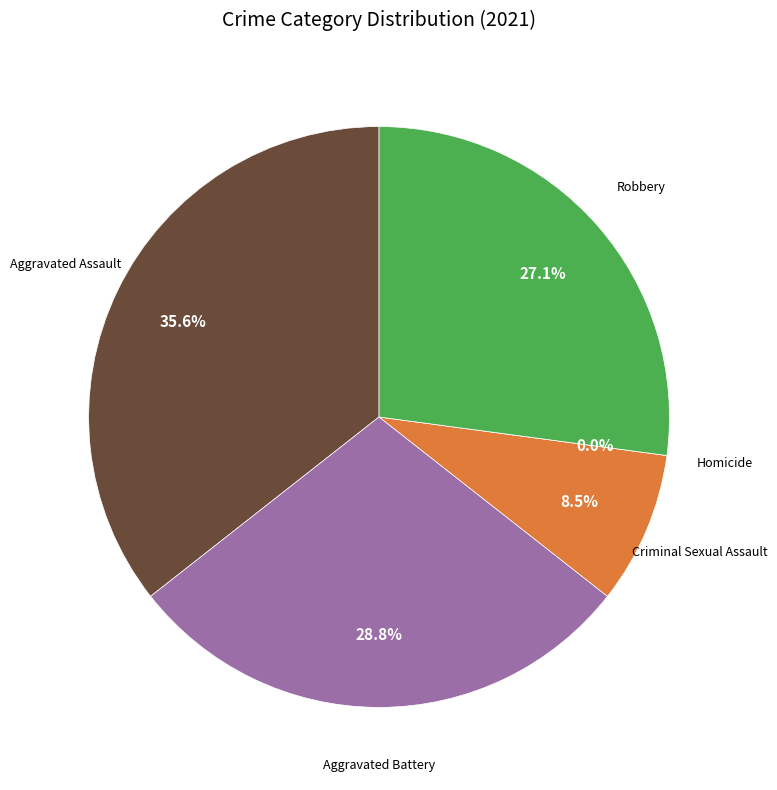

How many segments does this pie chart have?

5